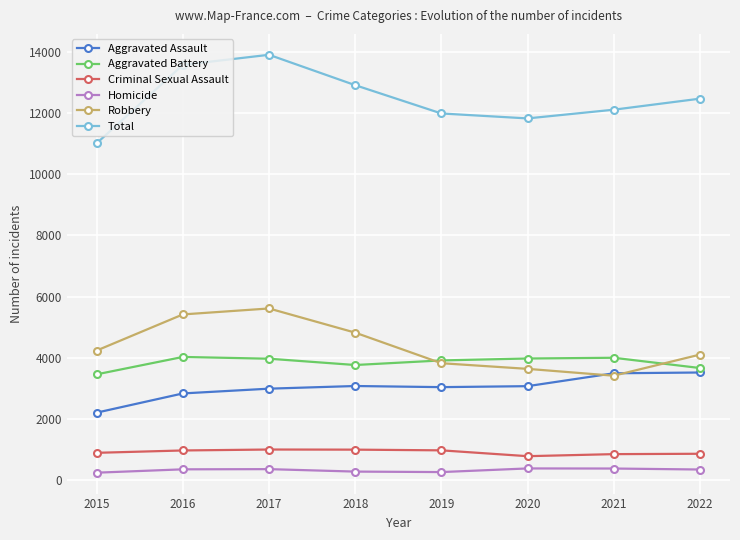

Which category has the highest value in the Robbery series?

2017